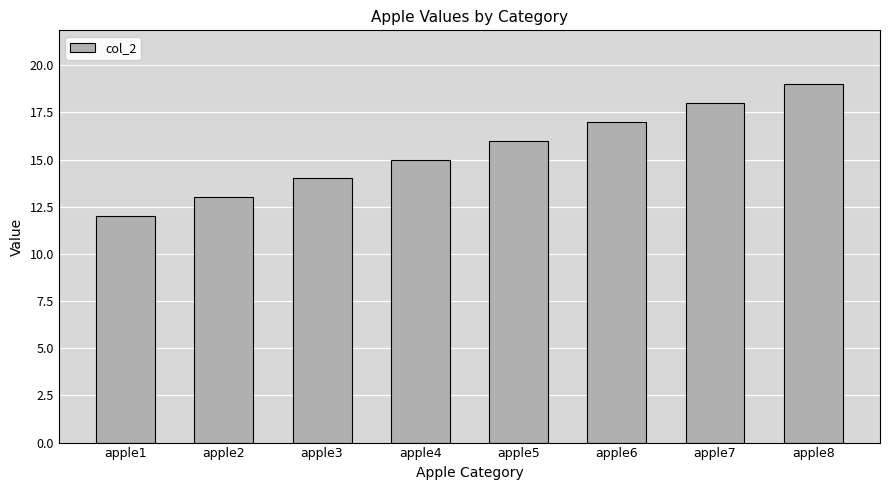

Rank the categories by value from lowest to highest.

apple1, apple2, apple3, apple4, apple5, apple6, apple7, apple8